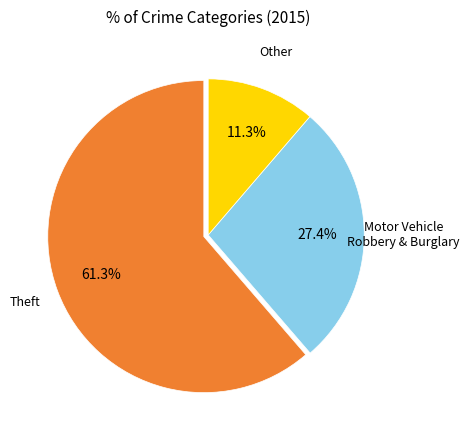

Does any single category account for the majority?

Yes